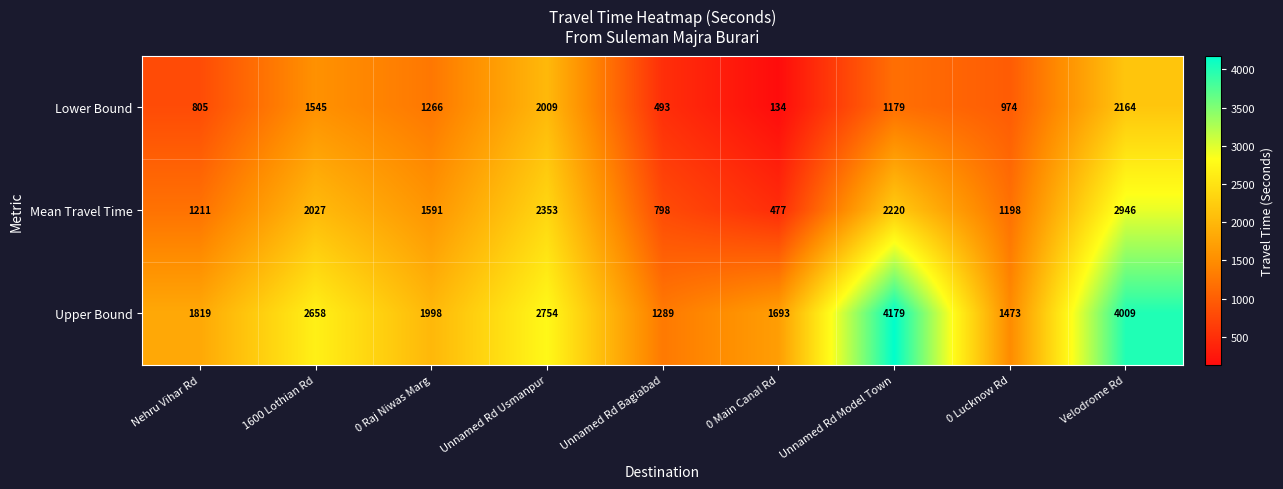

What is the total value across all series at Velodrome Rd?

9119